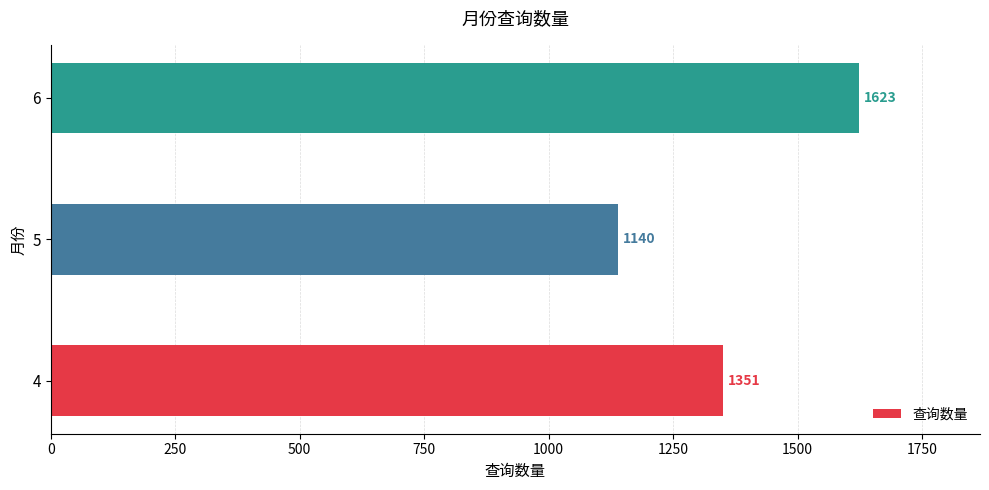

Count the values in the range 1140 to 1623.

3